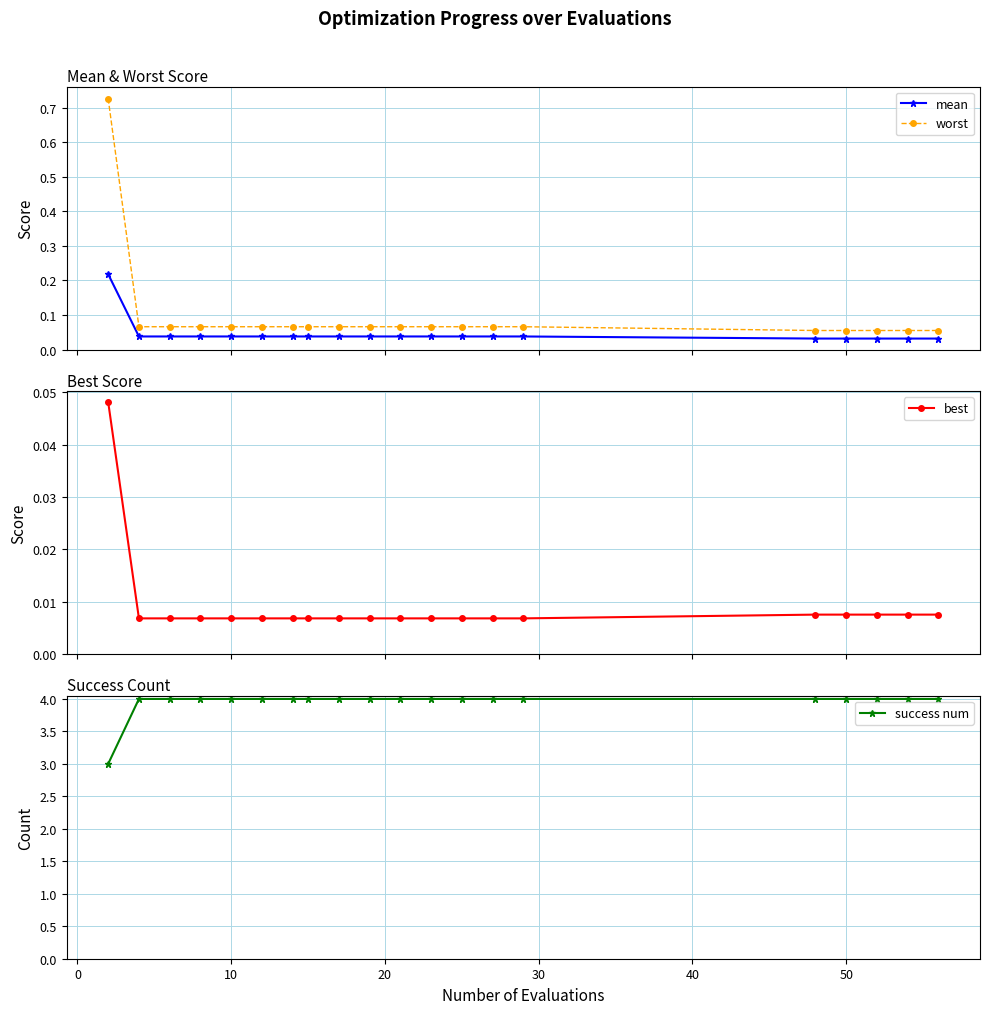

What is the sum of all mean values?

0.9